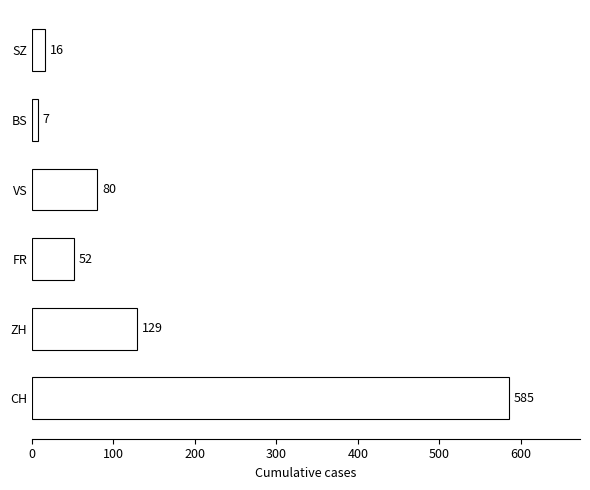

Approximately how many times larger is the value at ZH compared to VS?

1.6